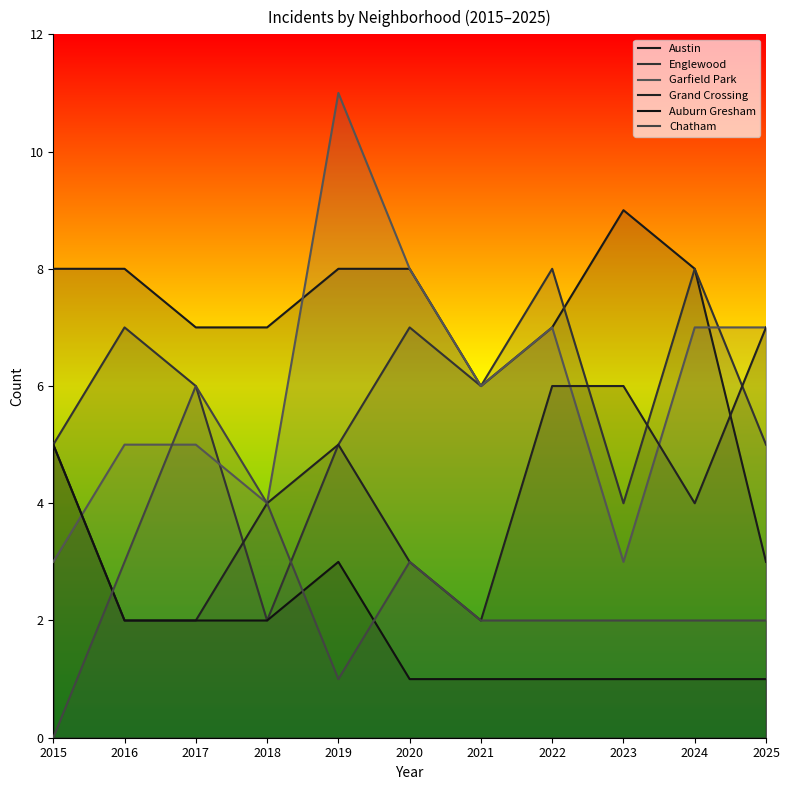

What value does the Grand Crossing series have at 2019?

5